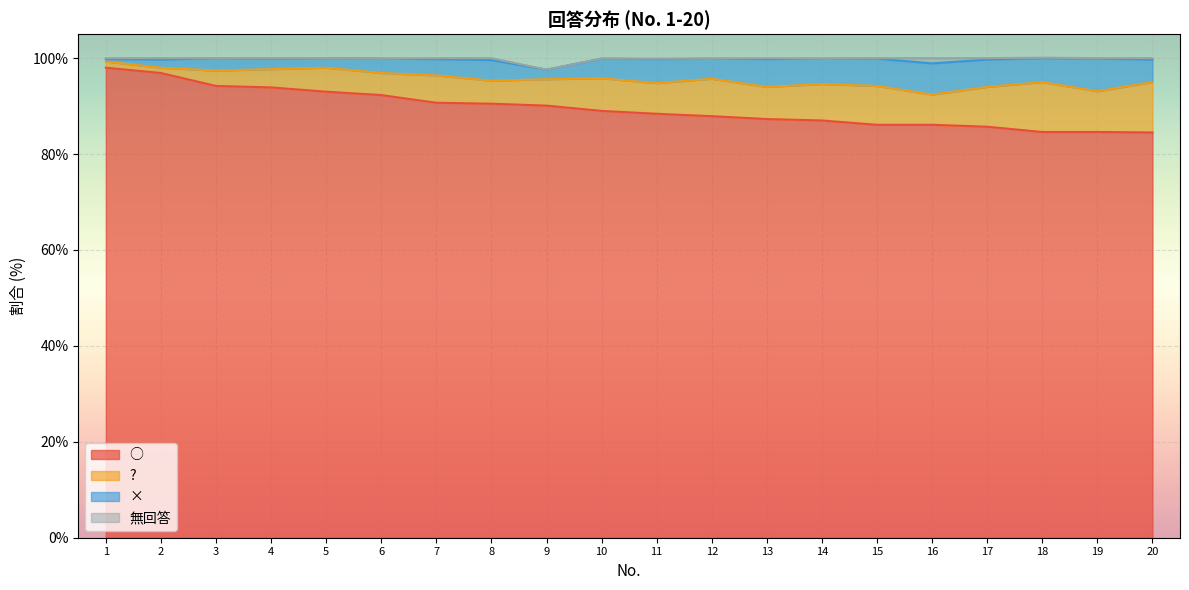

How many interior local valleys does the ? series have?

7